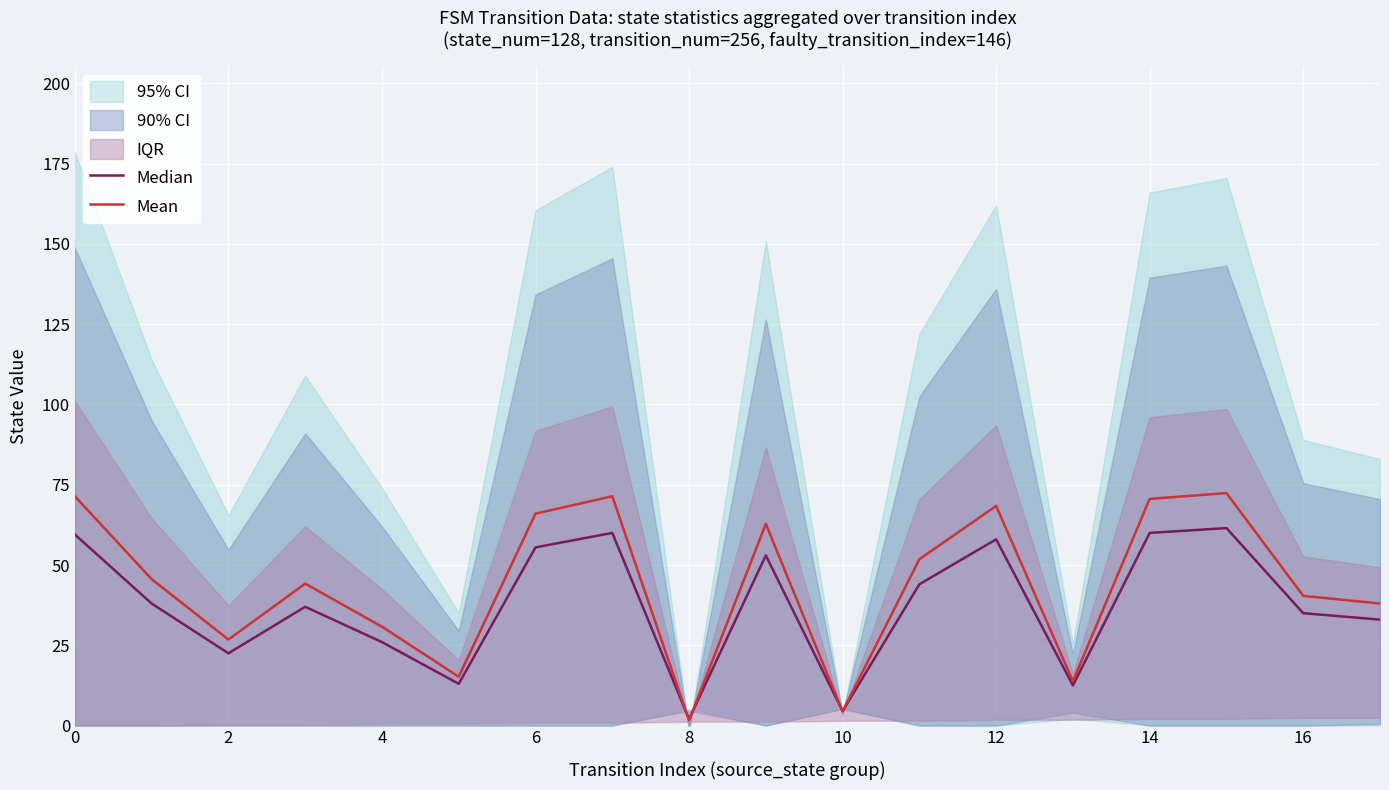

What is the difference between the second highest and minimum values in the Median series?

58.0